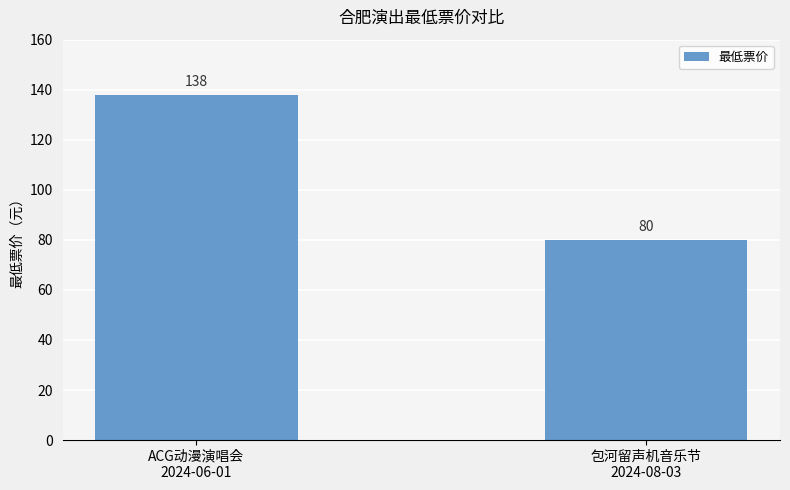

The chart shows a value of 80 at 包河留声机音乐节
2024-08-03. True or false?

True